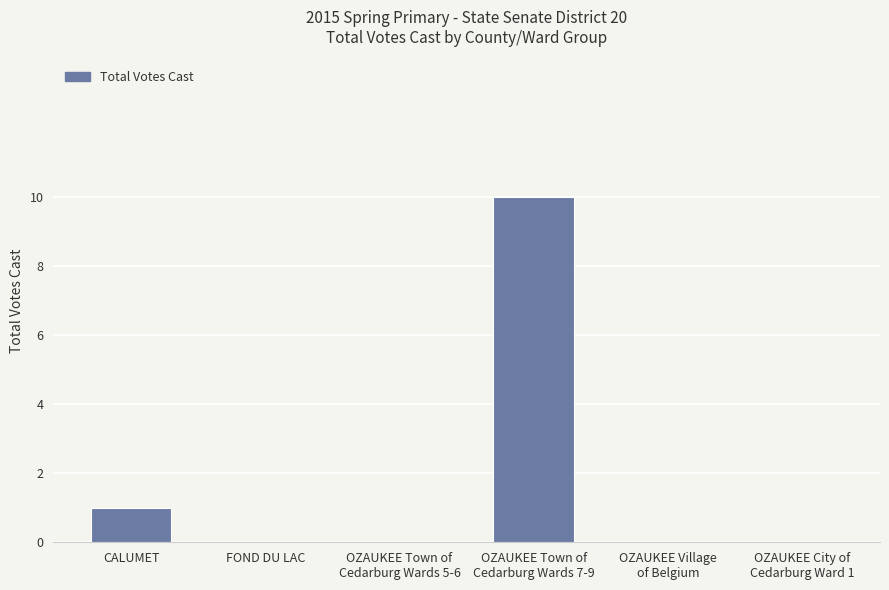

How many categories are shown in the chart?

6